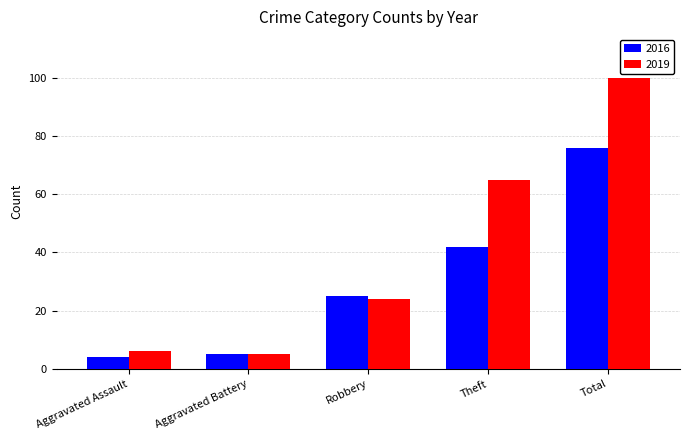

Read the 2019 value at Total.

100